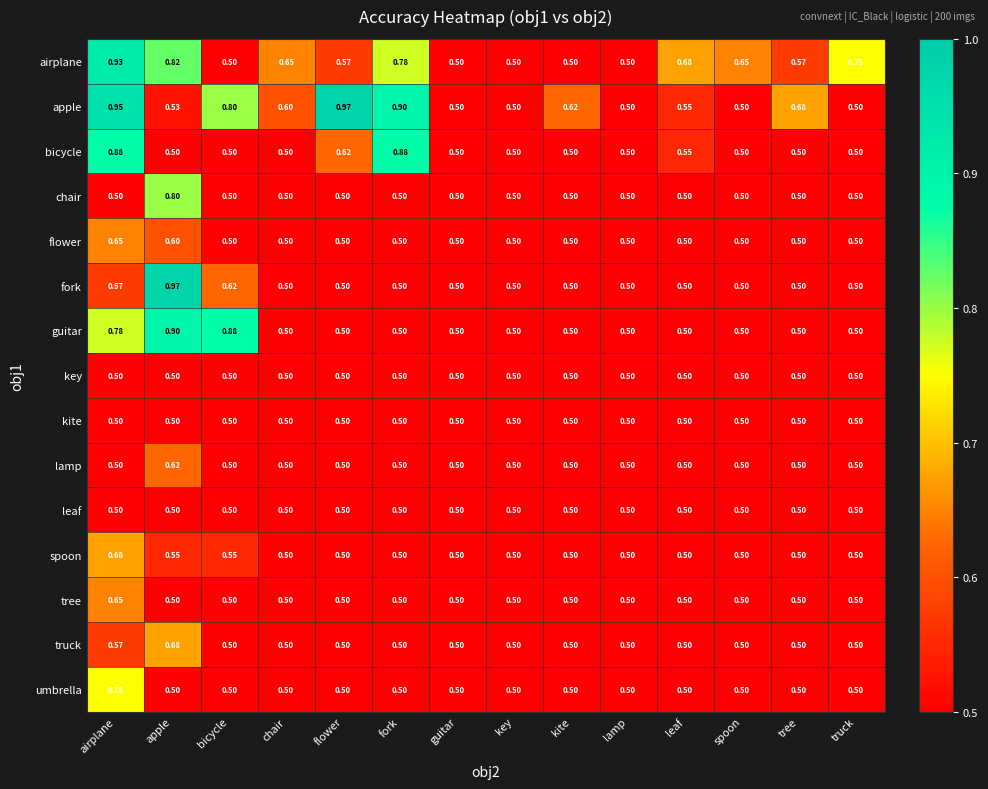

Count the number of data series in this chart.

15